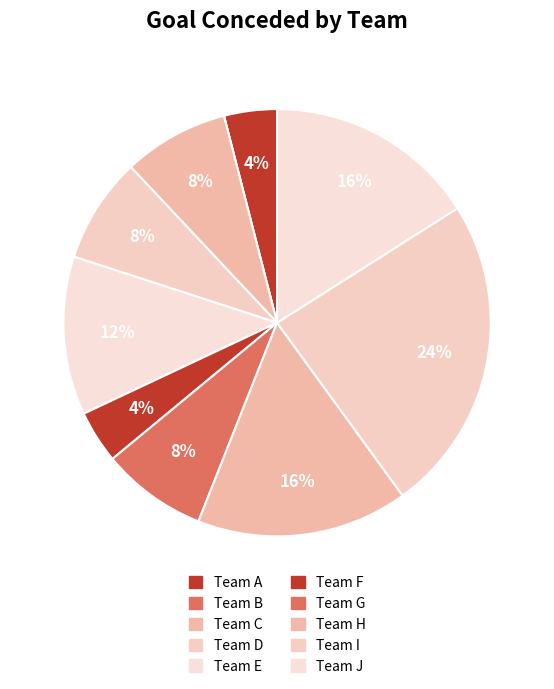

Is the sum of Team C and Team B greater than half?

No